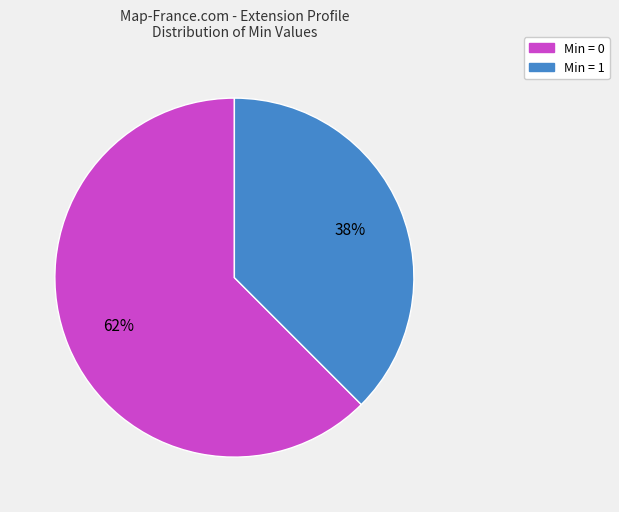

To the nearest percent, what is the average slice percentage?

50%